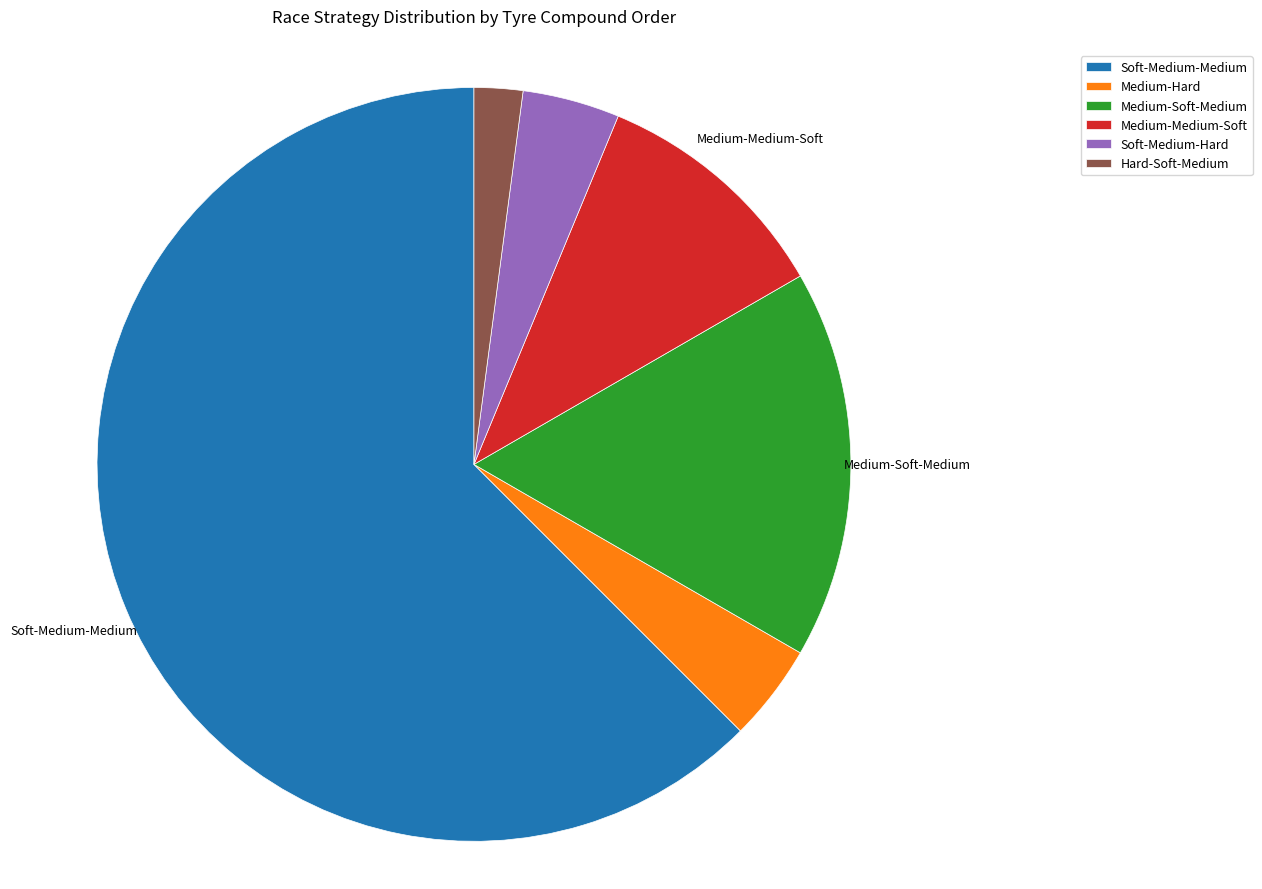

Which category has the smallest portion of the pie?

Hard-Soft-Medium